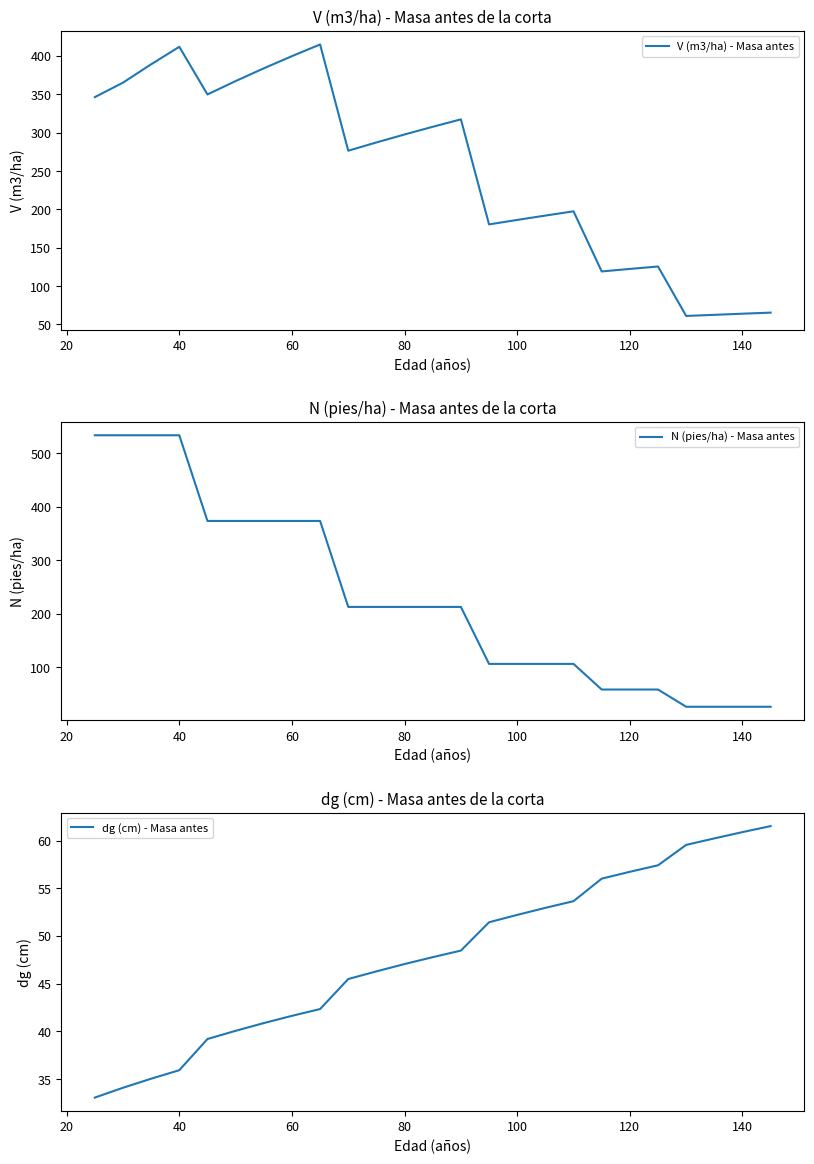

What is the difference between the highest and lowest values at 10?

241.0